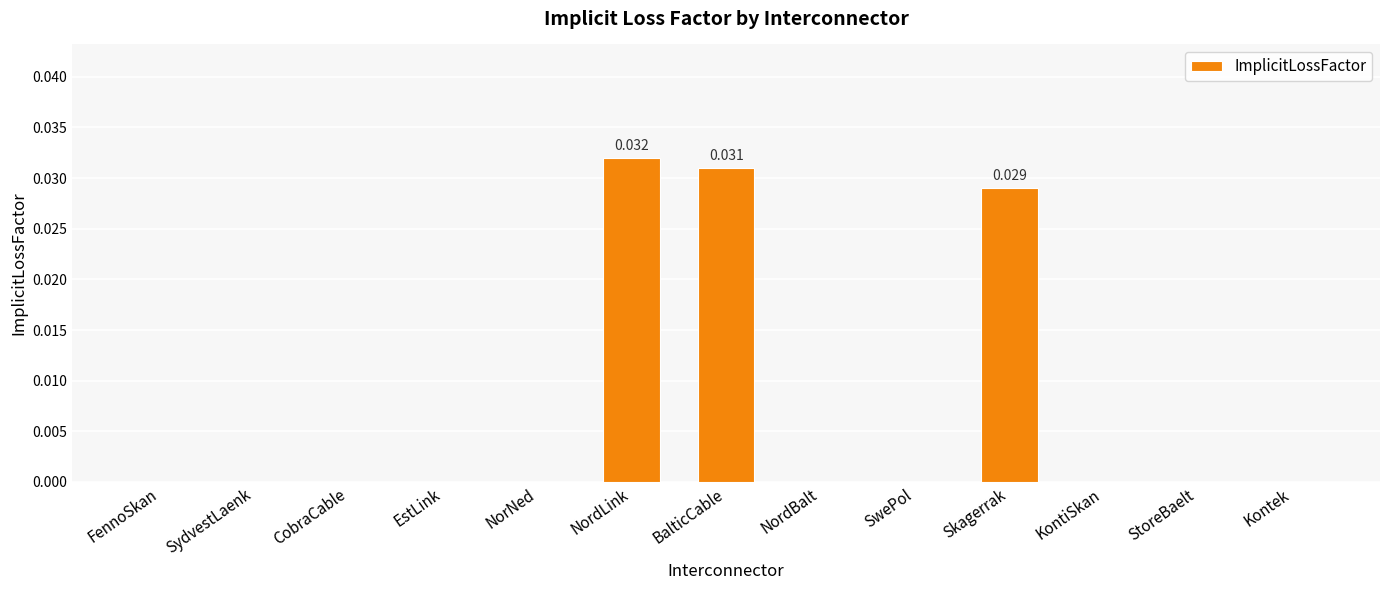

Which has a higher value, BalticCable or NordBalt?

BalticCable